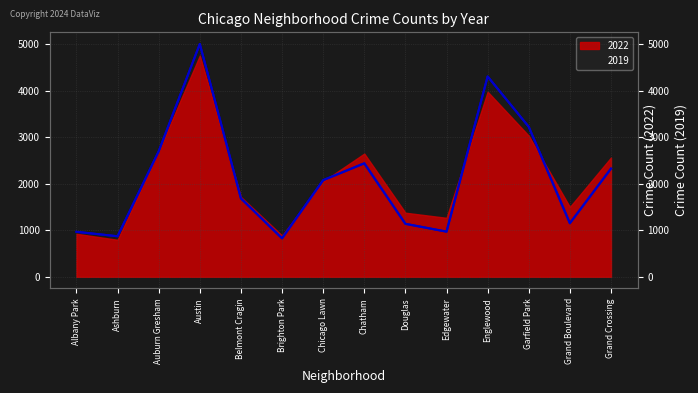

Is it true that the value at Belmont Cragin is 582?

False